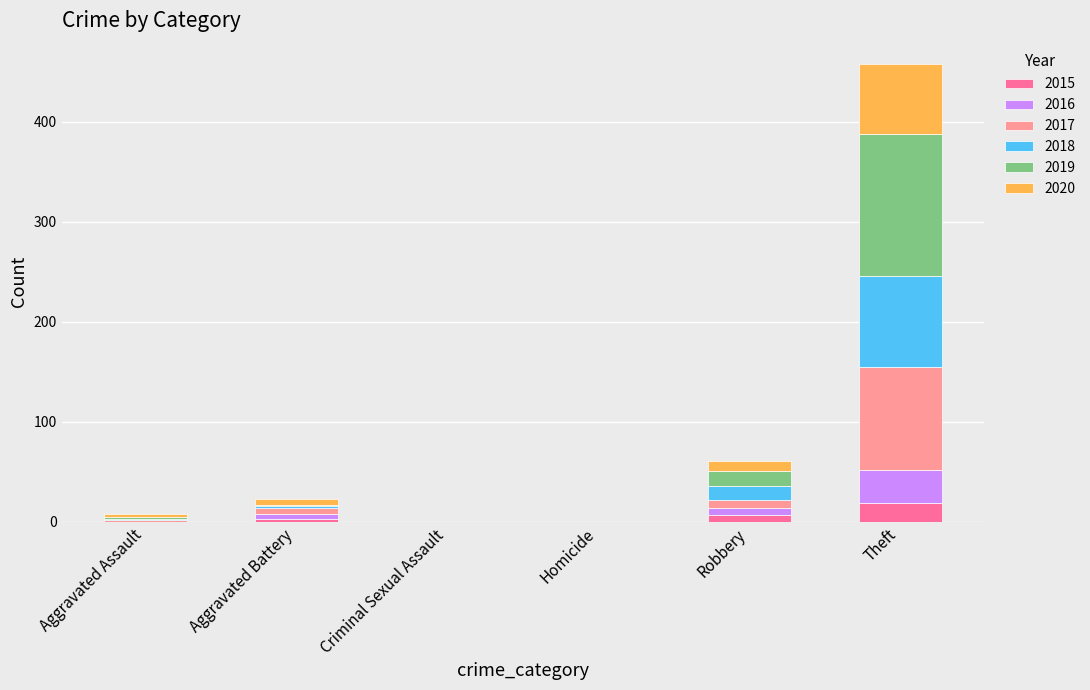

At which category is the sum across all series the highest?

Theft